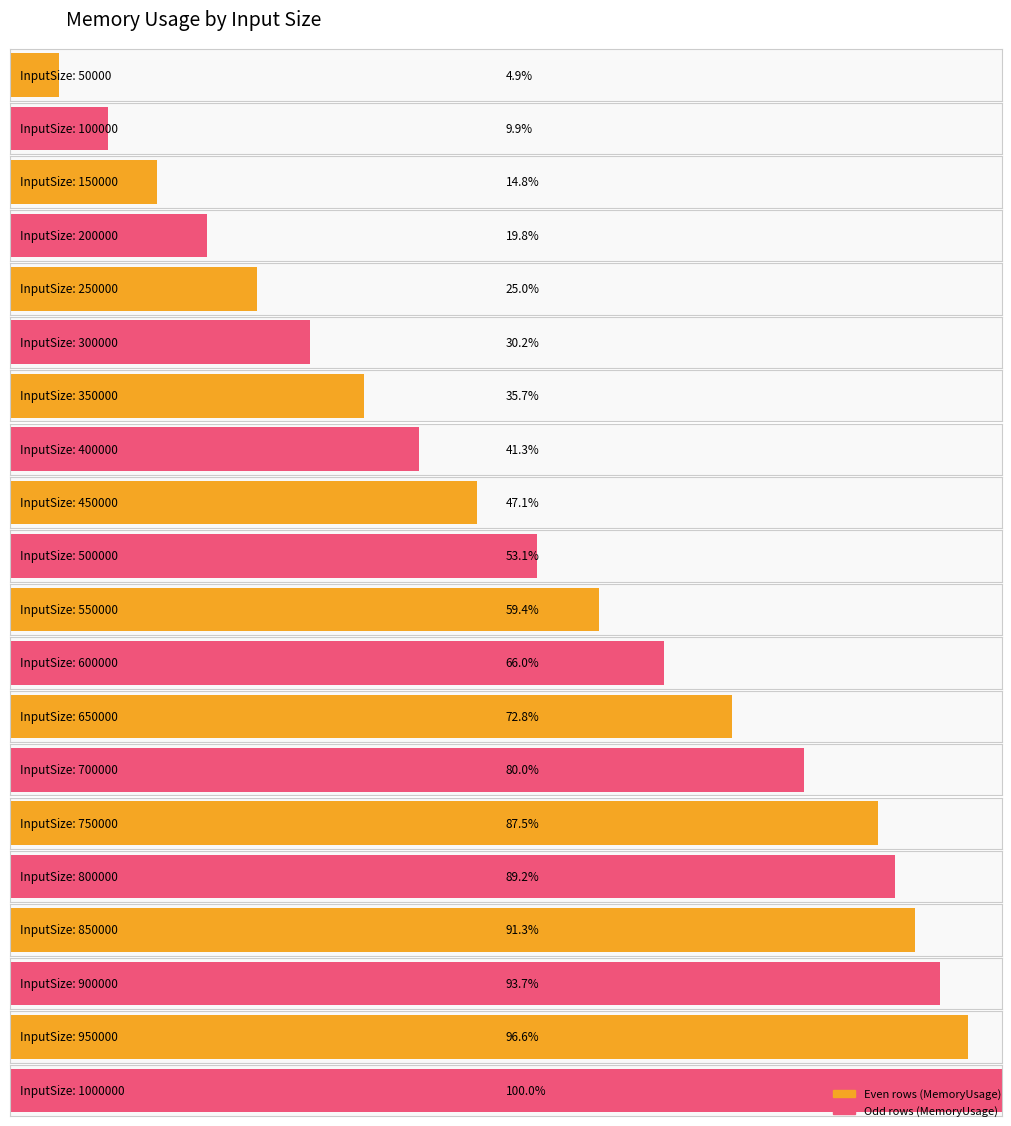

List the labels in order of value, largest first.

1000000, 950000, 900000, 850000, 800000, 750000, 700000, 650000, 600000, 550000, 500000, 450000, 400000, 350000, 300000, 250000, 200000, 150000, 100000, 50000